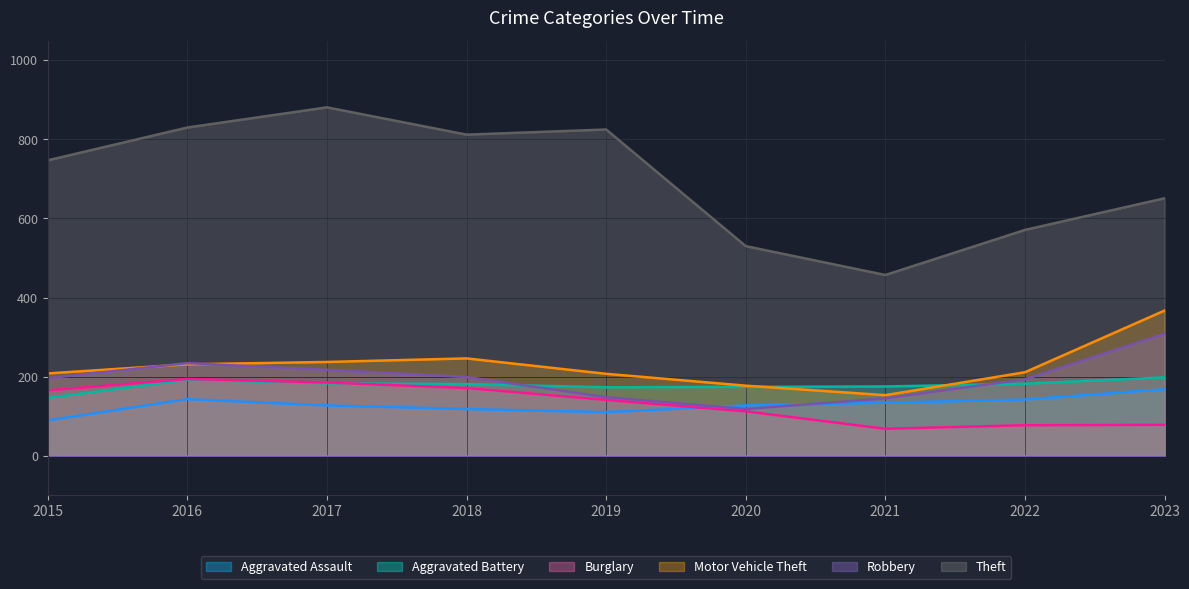

At 2017, list the series in order from largest to smallest.

Theft, Motor Vehicle Theft, Robbery, Burglary, Aggravated Battery, Aggravated Assault